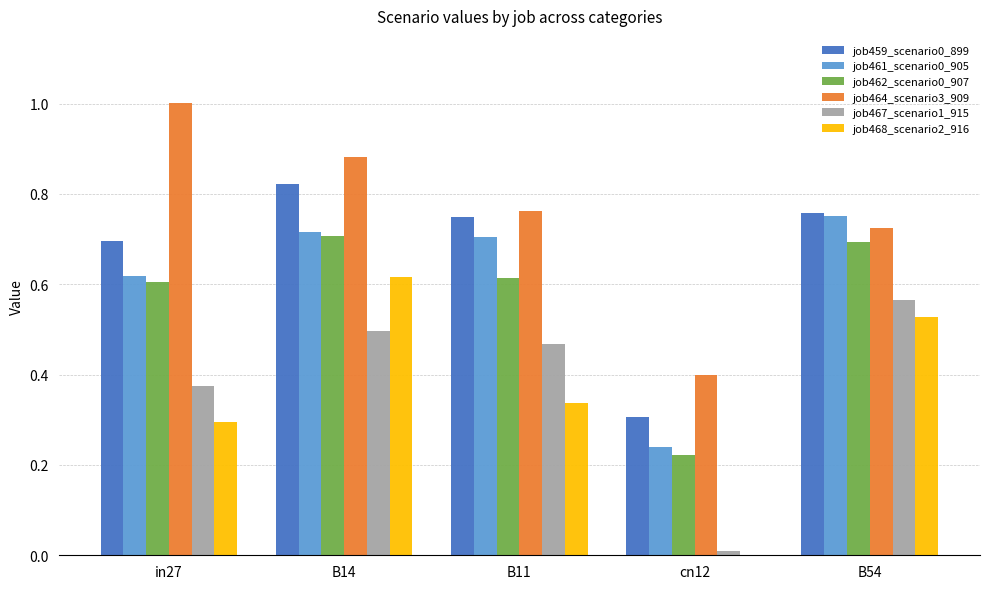

Where is job467_scenario1_915 nearest to the value 0?

cn12